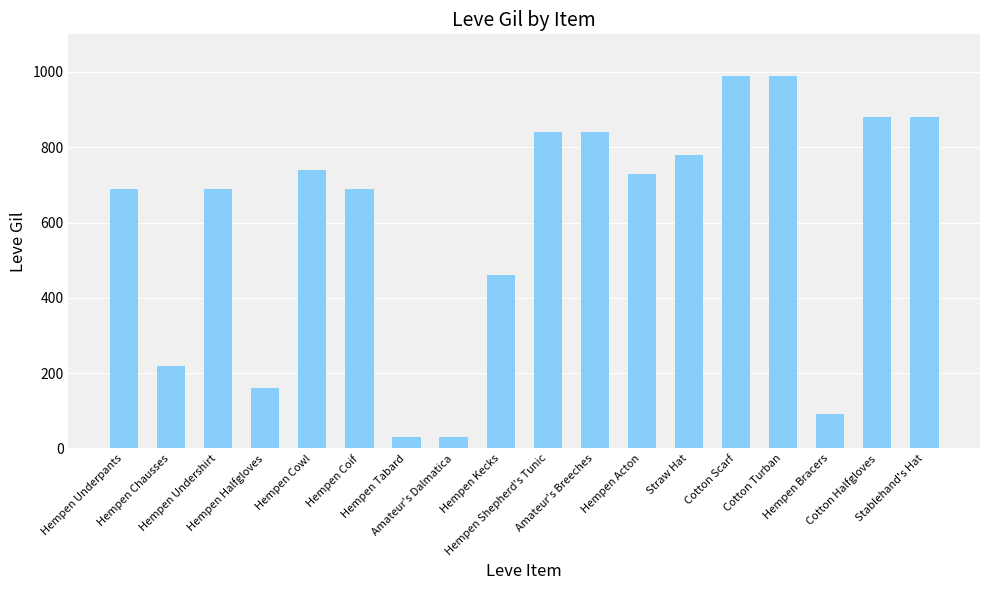

What is the ratio of the value at Hempen Halfgloves to the value at Hempen Cowl?

0.2